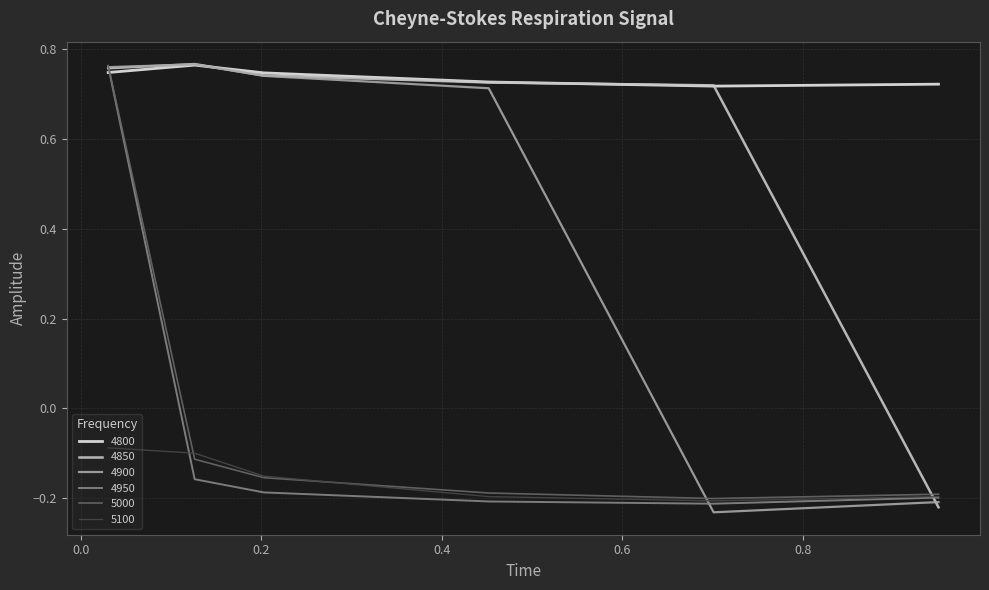

Count the number of categories in the chart.

6